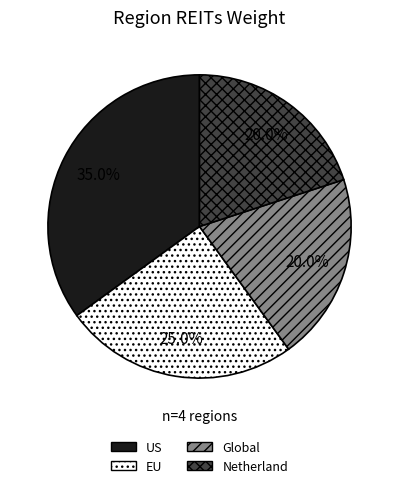

To the nearest percent, what percentage of the pie is US?

35%